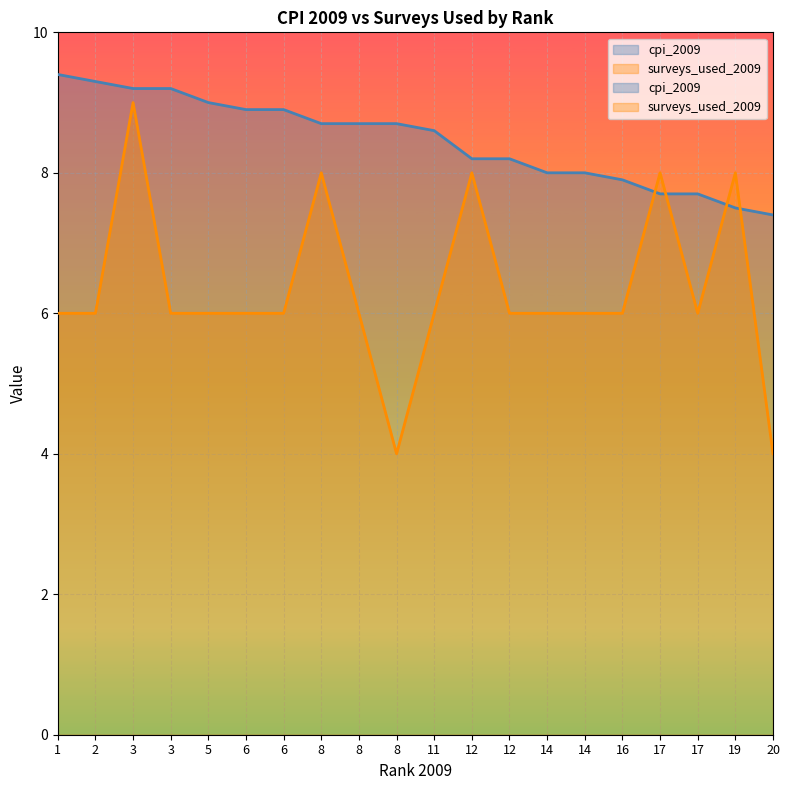

What is the value of the cpi_2009 point at the 7th from the left?

8.9